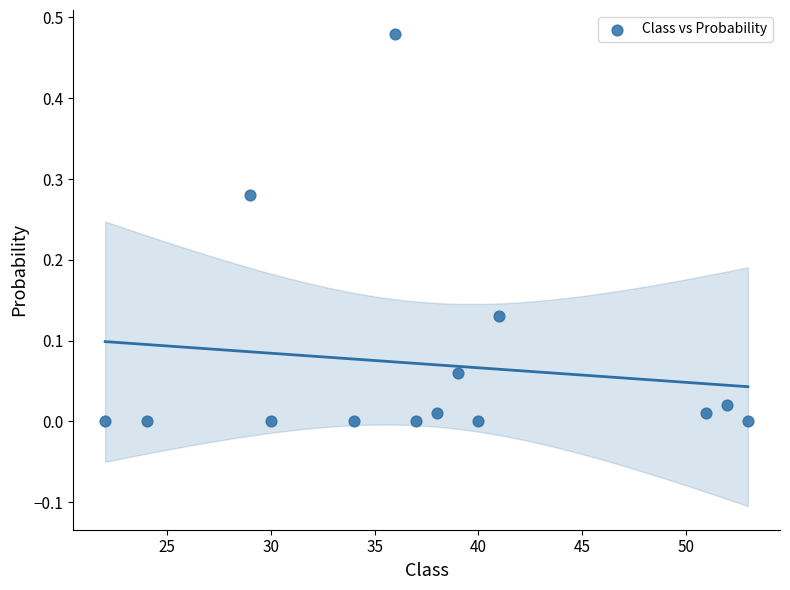

What is the range of X values (max minus min)?

31.0